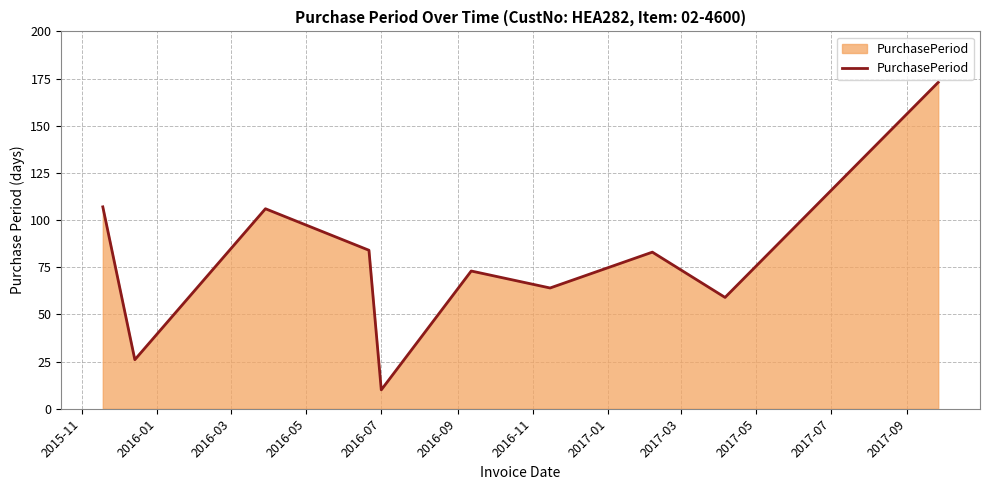

What is the difference between the maximum and minimum values?

163